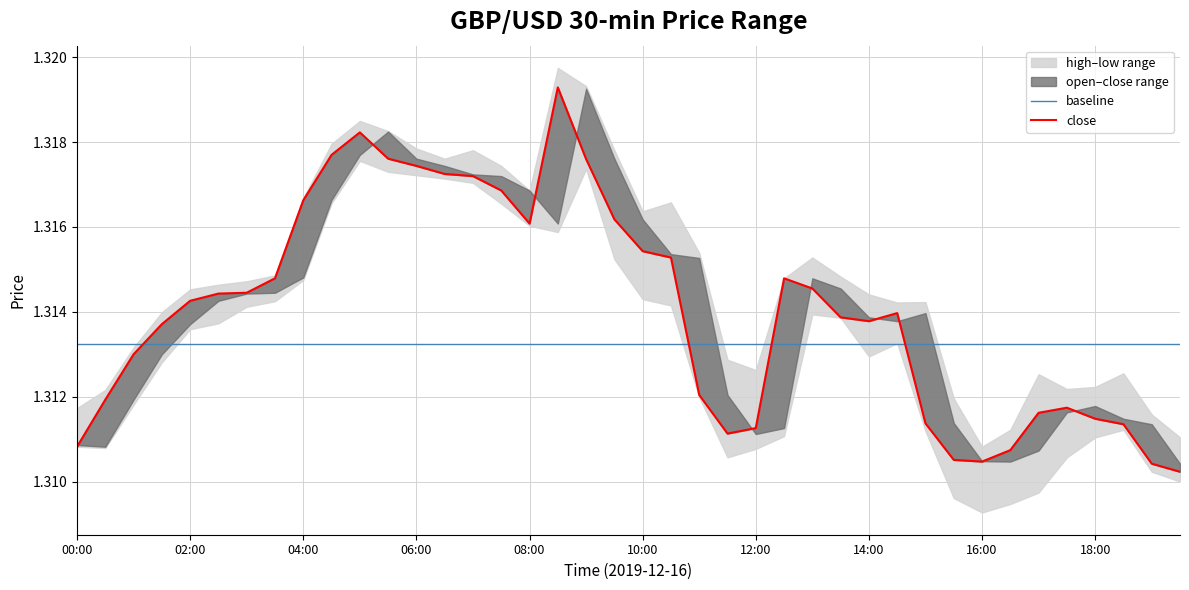

The close series shows 2.0 at 08:00. True or false?

False